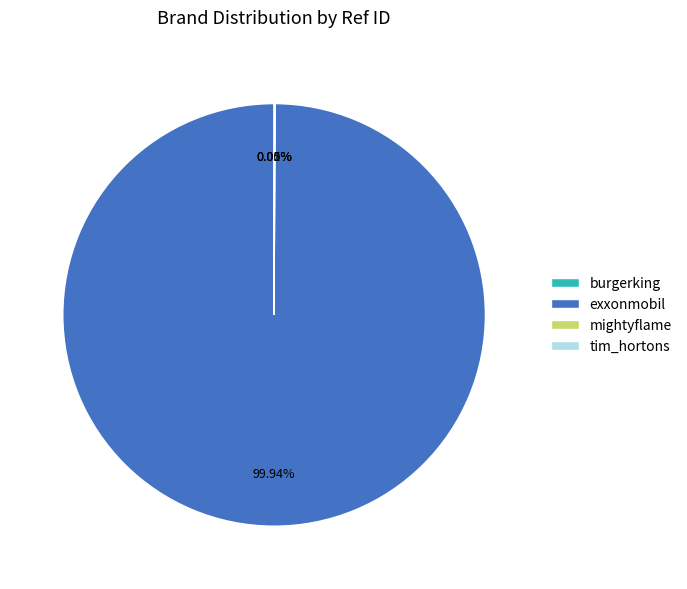

Which category has the biggest portion of the pie?

exxonmobil